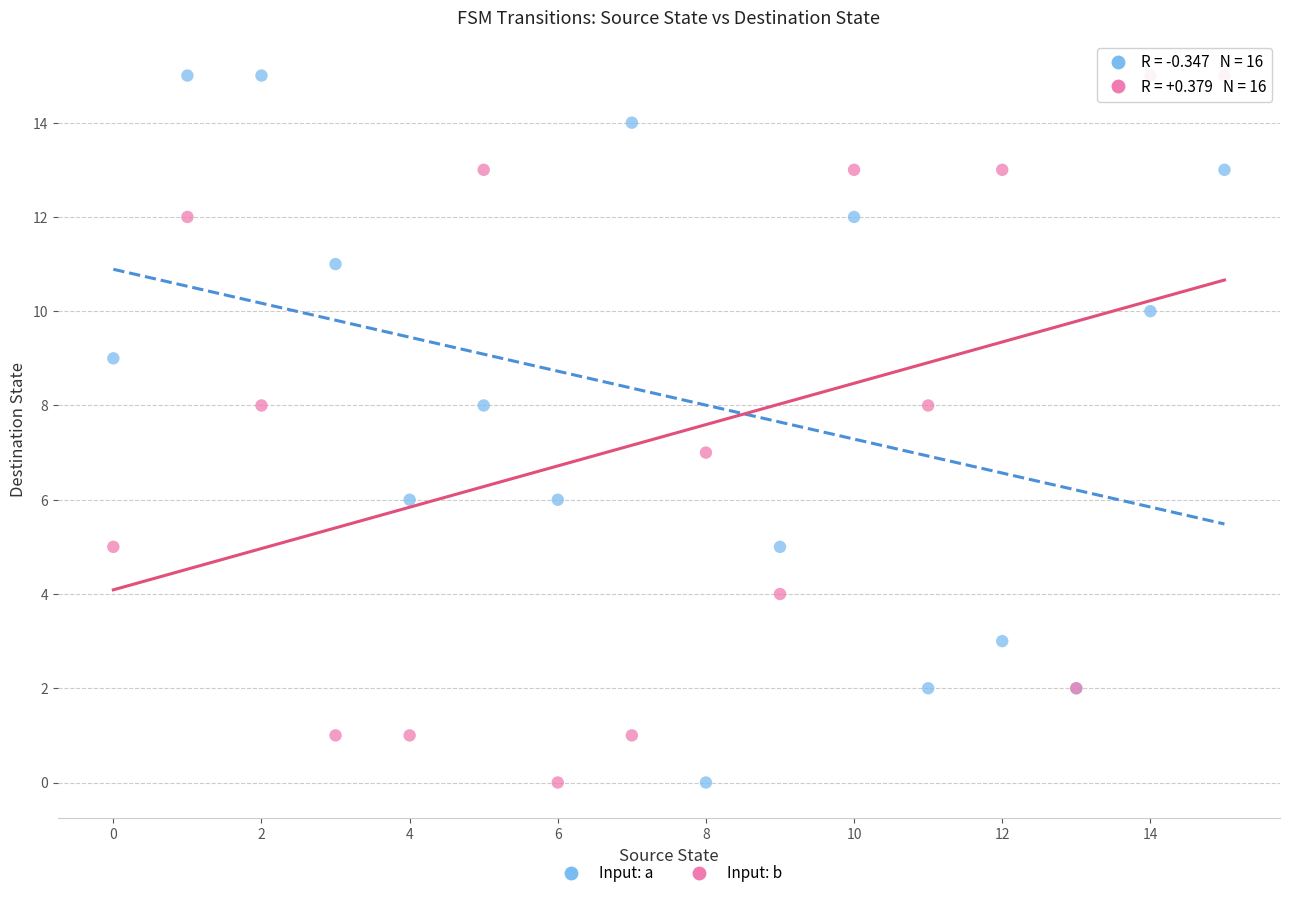

What are all the series names shown in the legend?

Input: a, Input: b